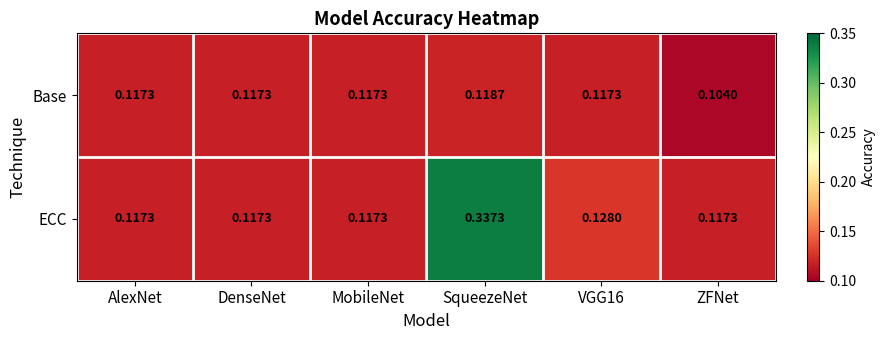

List the series in order of their overall mean, lowest first.

Base, ECC